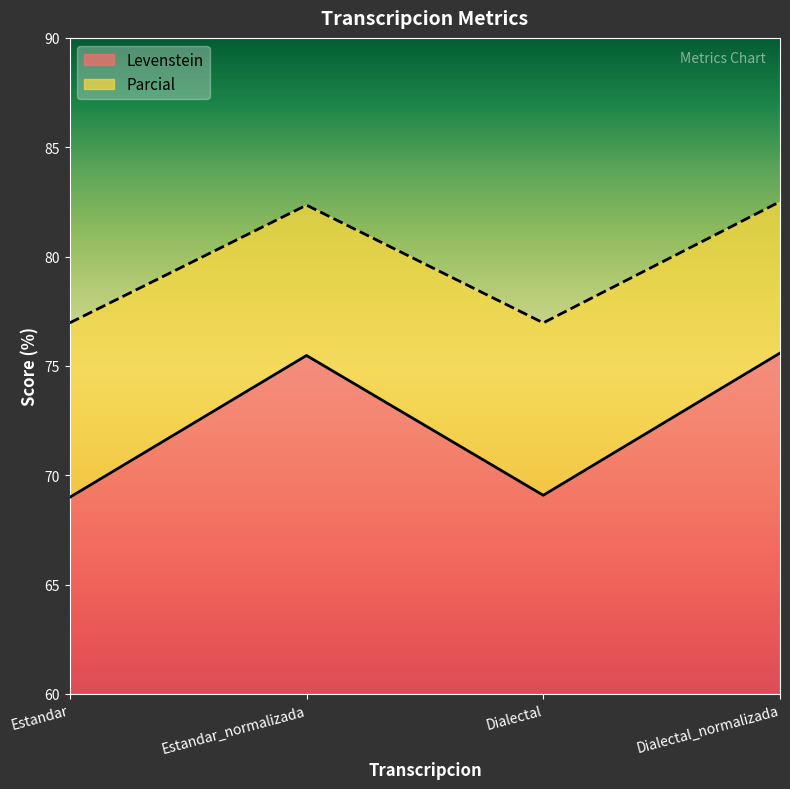

True or false: Levenstein and Parcial intersect in this chart.

False